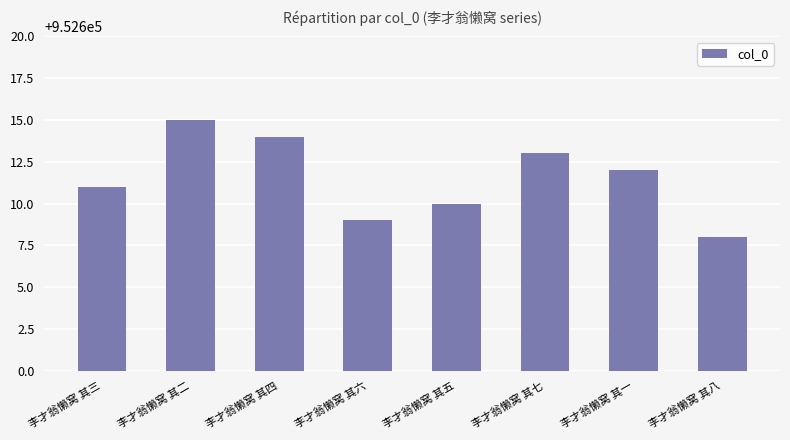

What is the ratio of the value at 李才翁懒窝 其一 to the value at 李才翁懒窝 其五?

1.0